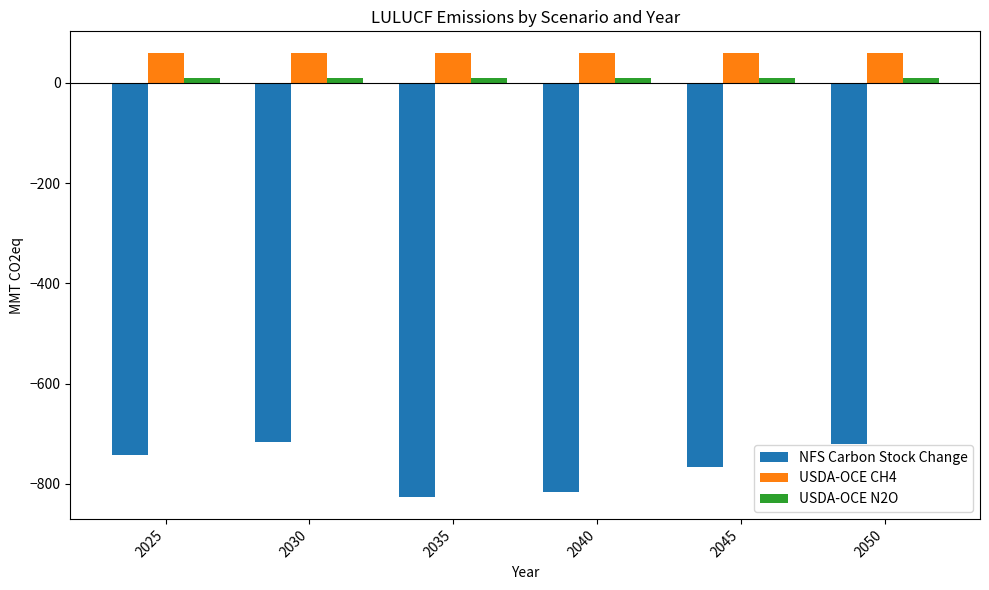

Which series has the largest total across all categories?

USDA-OCE CH4